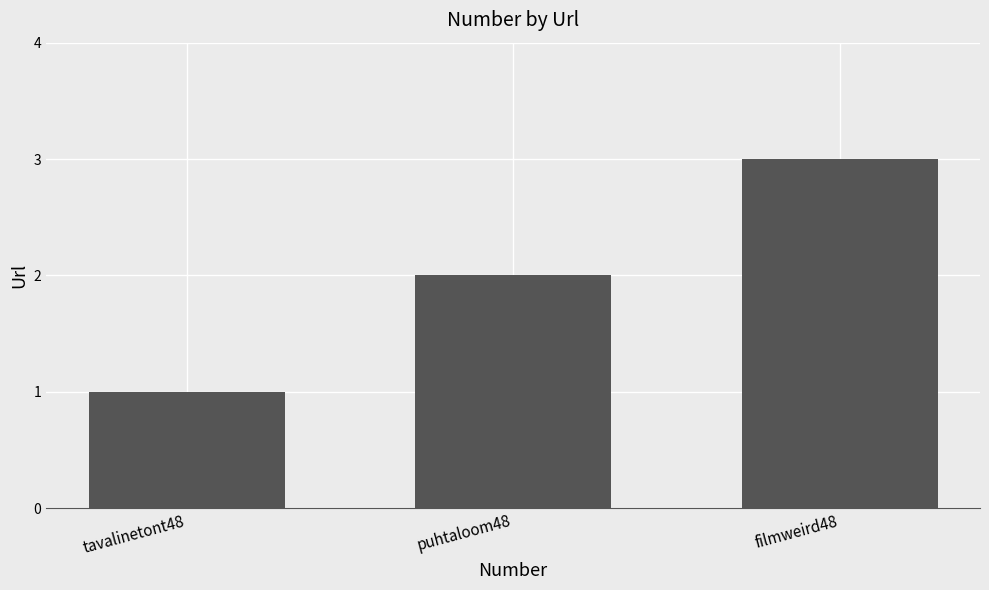

What is the ratio of the value at puhtaloom48 to the value at tavalinetont48?

2.0